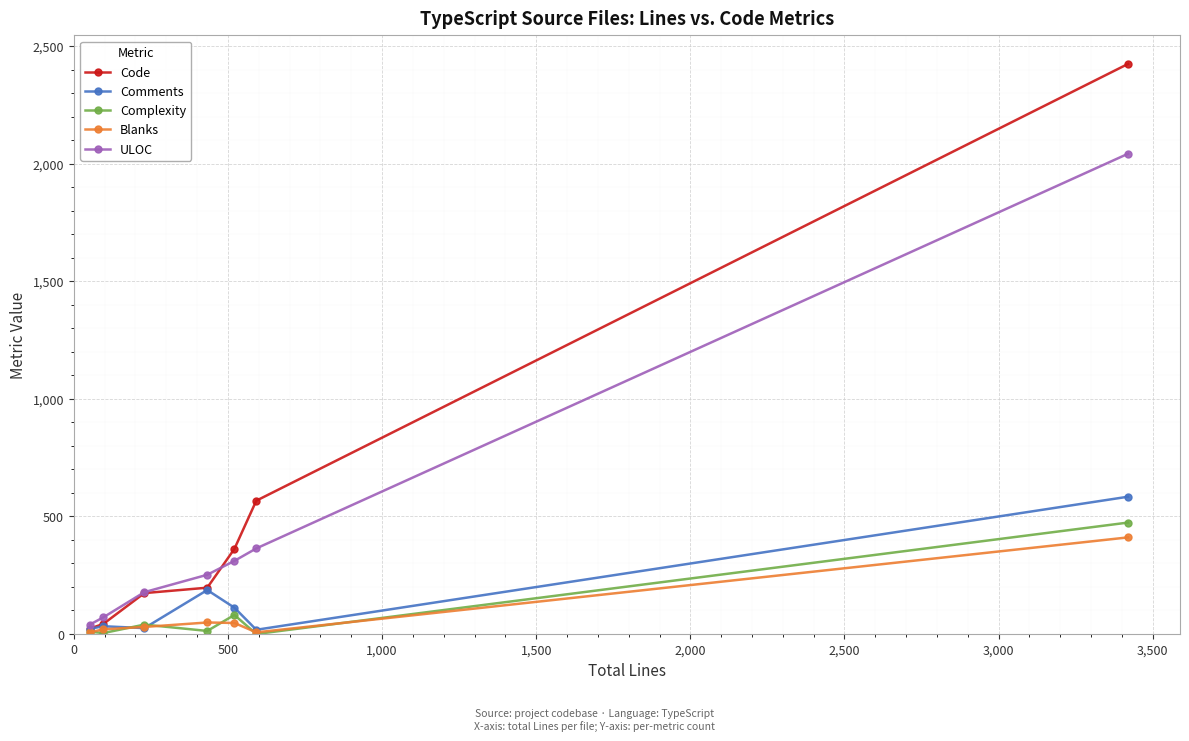

True or false: ULOC has more than 0 interior local peaks.

False